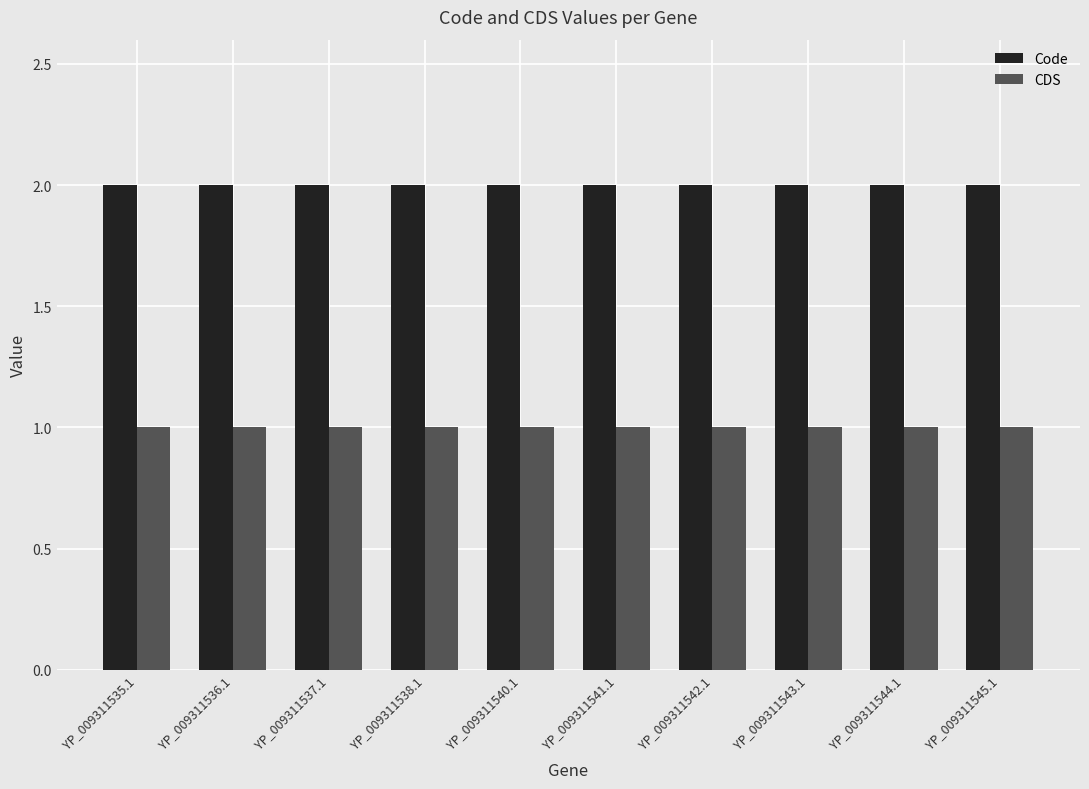

The Code series shows 2 at YP_009311542.1. True or false?

True